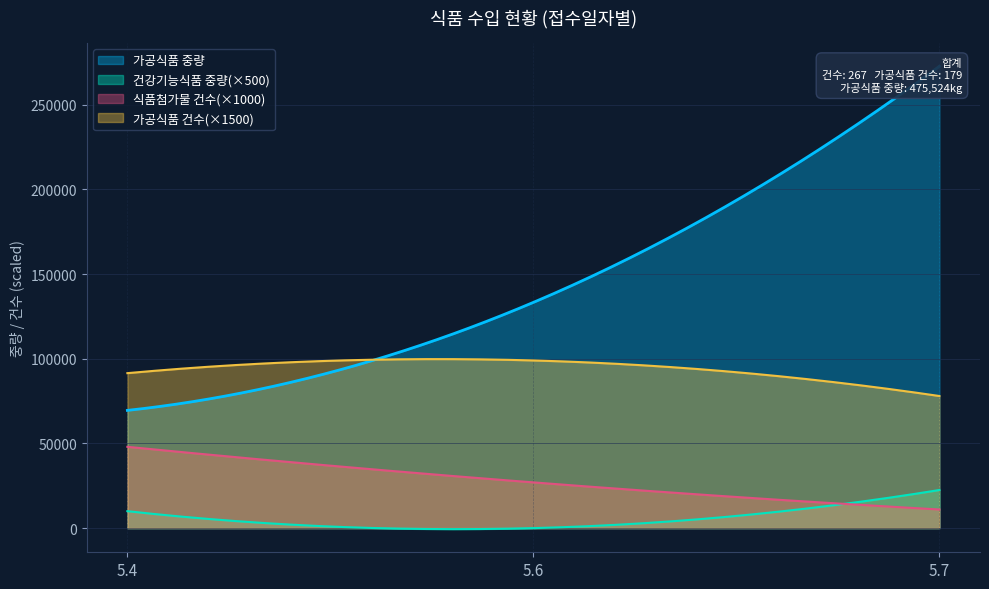

At which category is the sum across all series the highest?

5.7